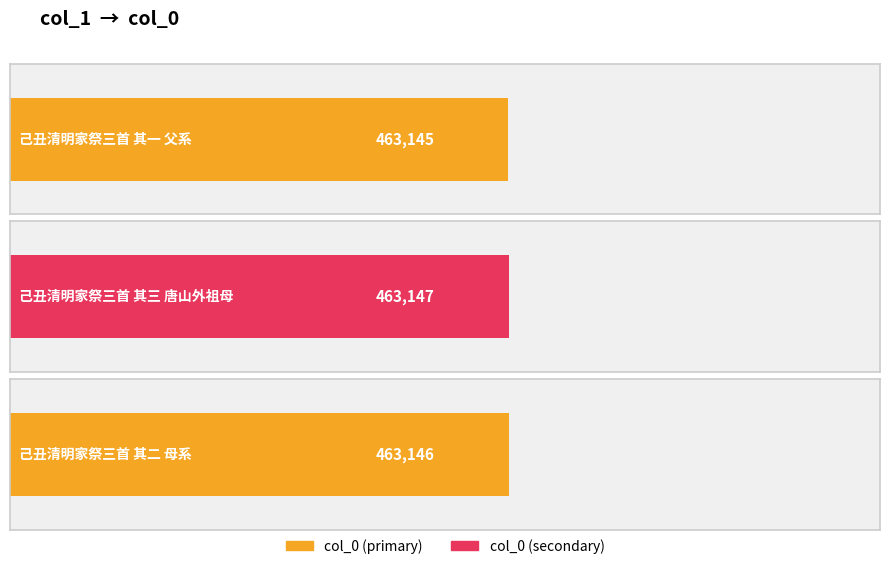

What is the difference between the maximum and minimum values?

2